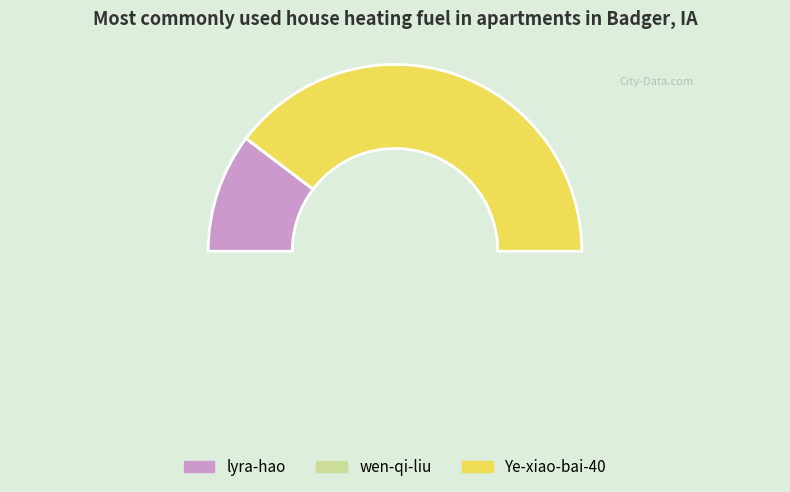

Which category has the biggest portion of the pie?

Ye-xiao-bai-40